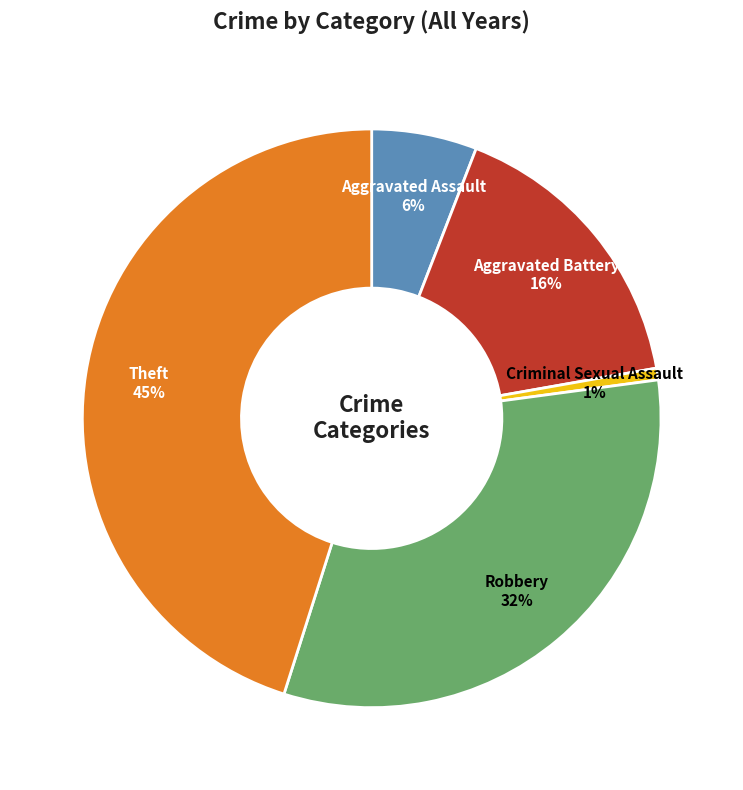

Is there any slice that represents more than half of the pie?

No